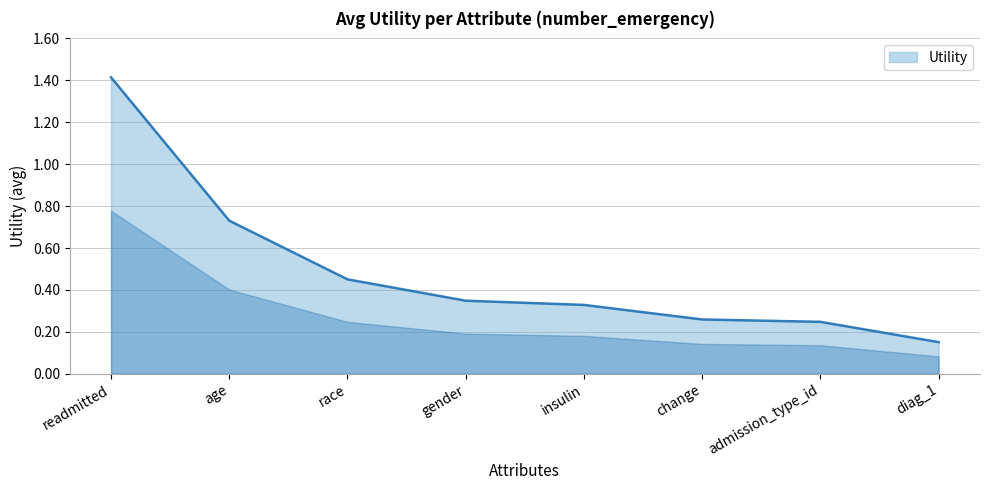

What is the greatest value displayed?

1.4